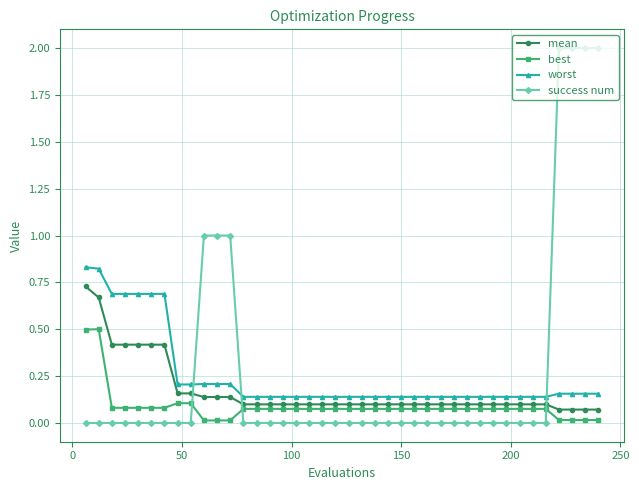

Which series has the widest spread of values?

success num